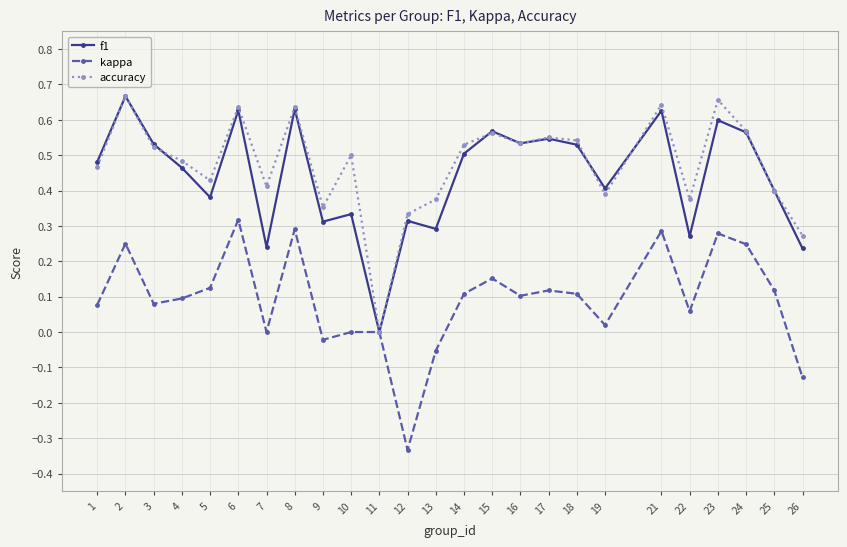

Is the value of accuracy at 3 greater than the value of kappa at 26?

Yes